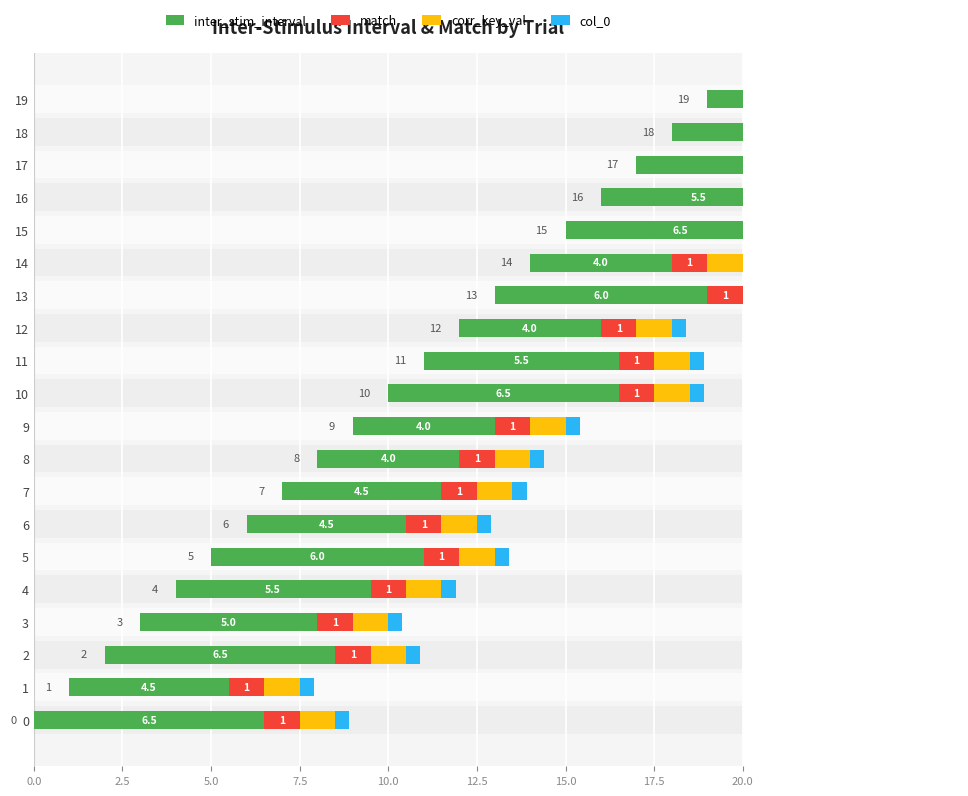

What position from the left is 2.5?

2